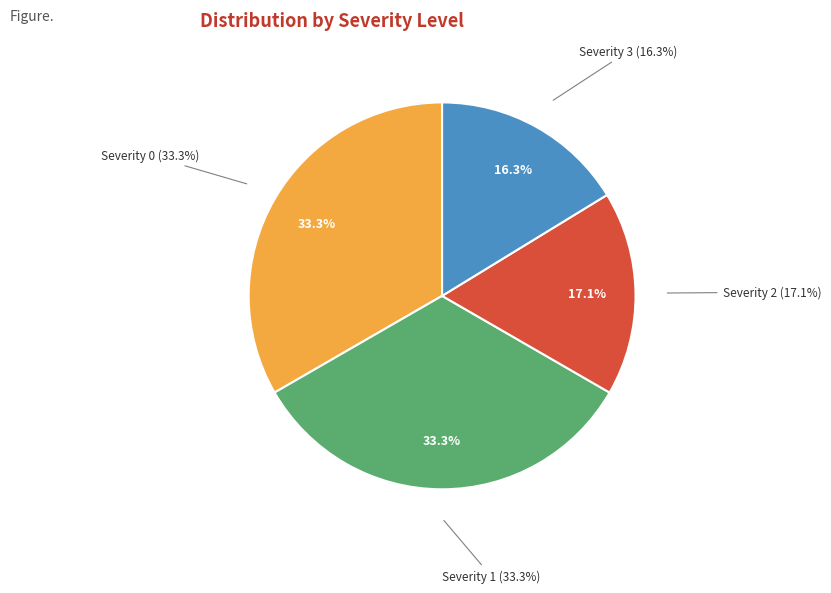

How many segments does this pie chart have?

4